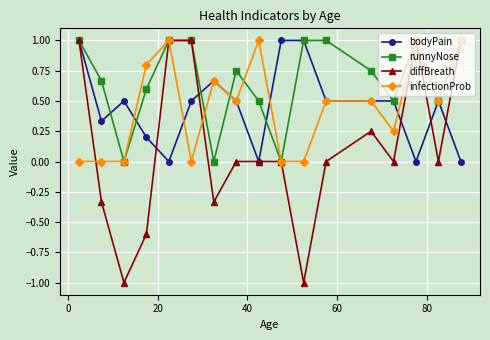

At how many categories does at least one series exceed 0?

17